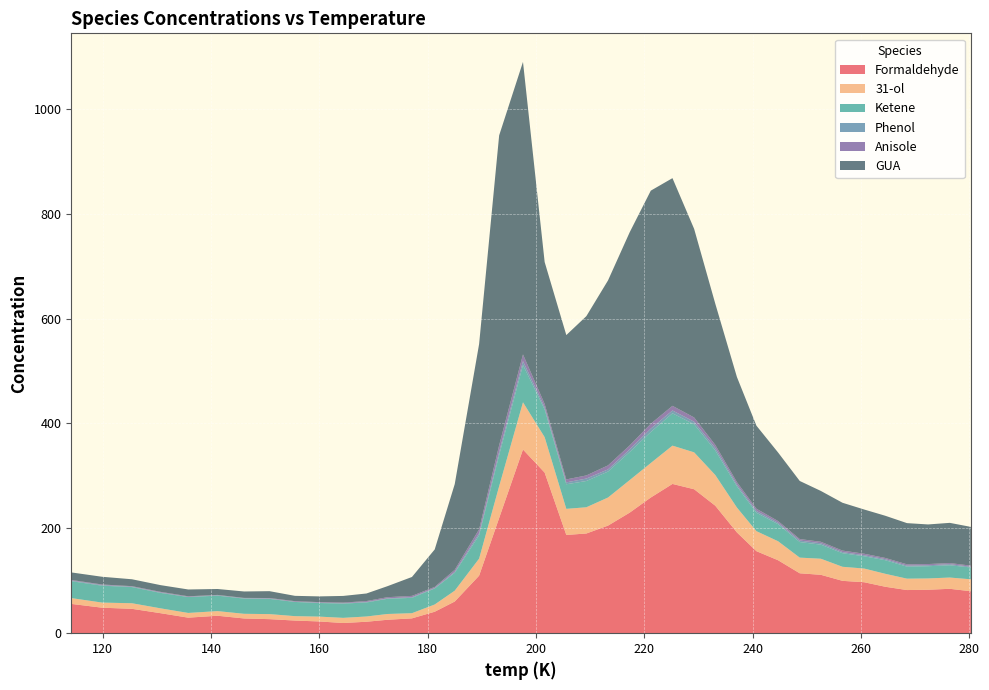

Reading left to right, list all the values displayed in this chart.

Formaldehyde: 114.2=55.9	119.9=48.6	125.4=46.5	130.7=38.2	135.8=29.7	141.2=33.3	146.1=28.1	150.8=26.8	155.5=24.1	160.0=22.4	164.4=19.5	168.7=21.9	172.6=25.6	177.1=28.3	181.3=40.9	185.0=60.4	189.5=109.7	193.2=219.7	197.6=350.4	201.6=306.3	205.6=187.4	209.3=190.2	213.3=205.2	217.3=229.9	221.2=258.8	225.2=284.7	229.2=274.6	233.1=243.2	237.1=192.2	240.7=156.4	244.7=139.2	248.7=114.3	252.6=111.4	256.6=99.9	260.6=97.2	264.5=88.6	268.5=82.3	272.4=82.9	276.4=84.7	280.3=80.0
31-ol: 114.2=11.1	119.9=9.8	125.4=10.6	130.7=9.2	135.8=9.0	141.2=8.8	146.1=8.9	150.8=9.6	155.5=8.4	160.0=9.2	164.4=9.8	168.7=10.0	172.6=11.0	177.1=9.9	181.3=13.8	185.0=20.7	189.5=32.5	193.2=60.6	197.6=90.0	201.6=67.6	205.6=49.8	209.3=50.0	213.3=53.6	217.3=62.1	221.2=65.8	225.2=73.1	229.2=70.4	233.1=58.6	237.1=47.4	240.7=38.2	244.7=36.2	248.7=29.9	252.6=30.7	256.6=26.8	260.6=26.1	264.5=24.7	268.5=21.7	272.4=21.5	276.4=21.5	280.3=22.8
Ketene: 114.2=32.2	119.9=32.2	125.4=30.9	130.7=29.4	135.8=30.4	141.2=29.5	146.1=29.0	150.8=29.1	155.5=27.1	160.0=25.9	164.4=27.2	168.7=26.8	172.6=29.0	177.1=29.3	181.3=30.6	185.0=34.1	189.5=44.4	193.2=59.5	197.6=71.2	201.6=52.8	205.6=46.9	209.3=50.1	213.3=49.5	217.3=53.6	221.2=59.2	225.2=61.7	229.2=53.5	233.1=46.9	237.1=40.4	240.7=35.1	244.7=32.6	248.7=29.7	252.6=26.8	256.6=26.0	260.6=23.4	264.5=25.9	268.5=22.9	272.4=23.3	276.4=23.4	280.3=22.6
Phenol: 114.2=1.3	119.9=1.2	125.4=0.9	130.7=0.9	135.8=0.4	141.2=0.9	146.1=0.8	150.8=0.7	155.5=0.4	160.0=0.8	164.4=0.7	168.7=1.0	172.6=0.8	177.1=1.3	181.3=1.0	185.0=1.9	189.5=4.0	193.2=5.9	197.6=7.4	201.6=4.3	205.6=3.6	209.3=4.7	213.3=4.2	217.3=5.0	221.2=6.5	225.2=5.5	229.2=5.0	233.1=4.8	237.1=3.4	240.7=3.4	244.7=2.6	248.7=2.9	252.6=2.7	256.6=2.1	260.6=2.0	264.5=2.0	268.5=1.9	272.4=1.8	276.4=2.1	280.3=1.4
Anisole: 114.2=1.1	119.9=1.1	125.4=0.9	130.7=1.1	135.8=1.0	141.2=0.5	146.1=0.5	150.8=0.9	155.5=1.1	160.0=0.9	164.4=1.3	168.7=1.7	172.6=2.2	177.1=2.4	181.3=2.0	185.0=3.8	189.5=7.5	193.2=12.8	197.6=12.7	201.6=6.4	205.6=5.7	209.3=6.0	213.3=7.6	217.3=7.6	221.2=9.3	225.2=8.8	229.2=8.1	233.1=5.8	237.1=4.7	240.7=4.3	244.7=3.3	248.7=2.8	252.6=2.8	256.6=2.8	260.6=2.8	264.5=2.3	268.5=2.5	272.4=2.3	276.4=2.1	280.3=2.1
GUA: 114.2=14.4	119.9=14.7	125.4=13.1	130.7=12.8	135.8=13.0	141.2=11.3	146.1=12.3	150.8=13.1	155.5=10.1	160.0=10.9	164.4=12.7	168.7=14.4	172.6=21.0	177.1=36.0	181.3=71.5	185.0=163.4	189.5=353.3	193.2=590.9	197.6=557.9	201.6=270.6	205.6=275.2	209.3=303.7	213.3=352.8	217.3=406.5	221.2=444.5	225.2=434.2	229.2=359.6	233.1=269.4	237.1=200.4	240.7=158.3	244.7=130.7	248.7=110.8	252.6=96.9	256.6=91.2	260.6=84.3	264.5=80.4	268.5=78.5	272.4=75.5	276.4=76.7	280.3=73.9